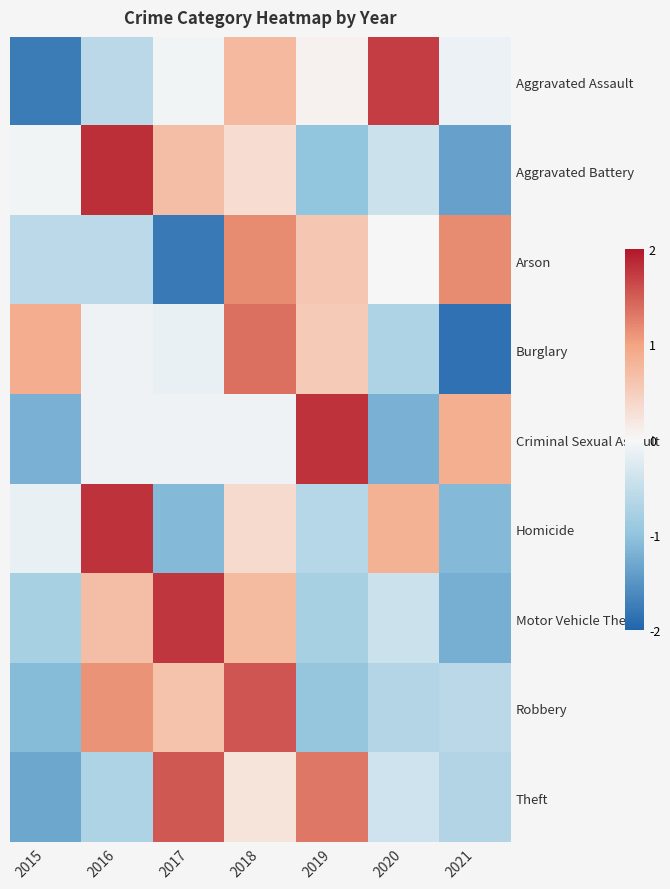

Which series changed the most between 2018 and 2019?

Robbery